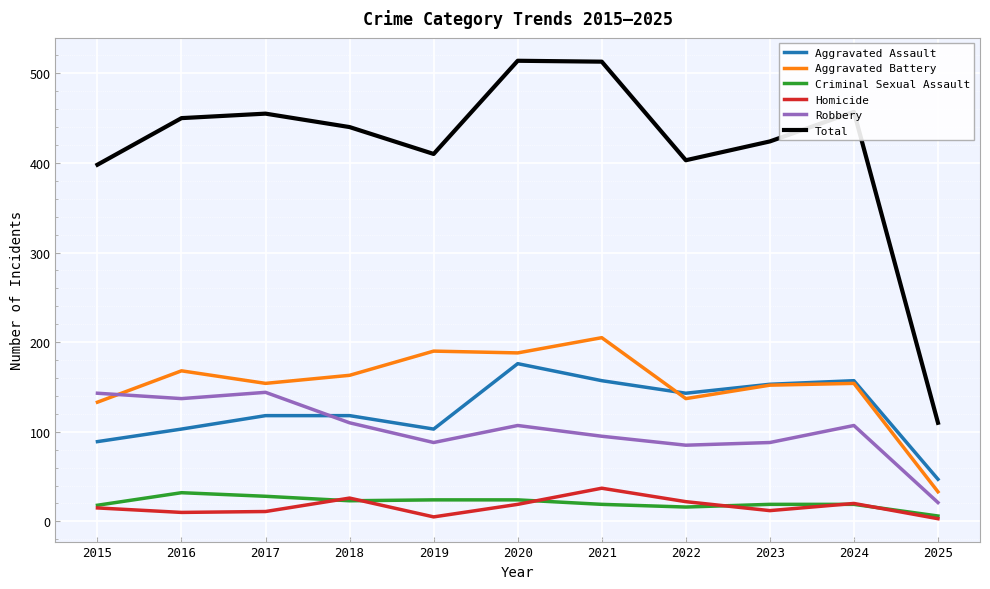

The Total series shows 251 at 2015. True or false?

False